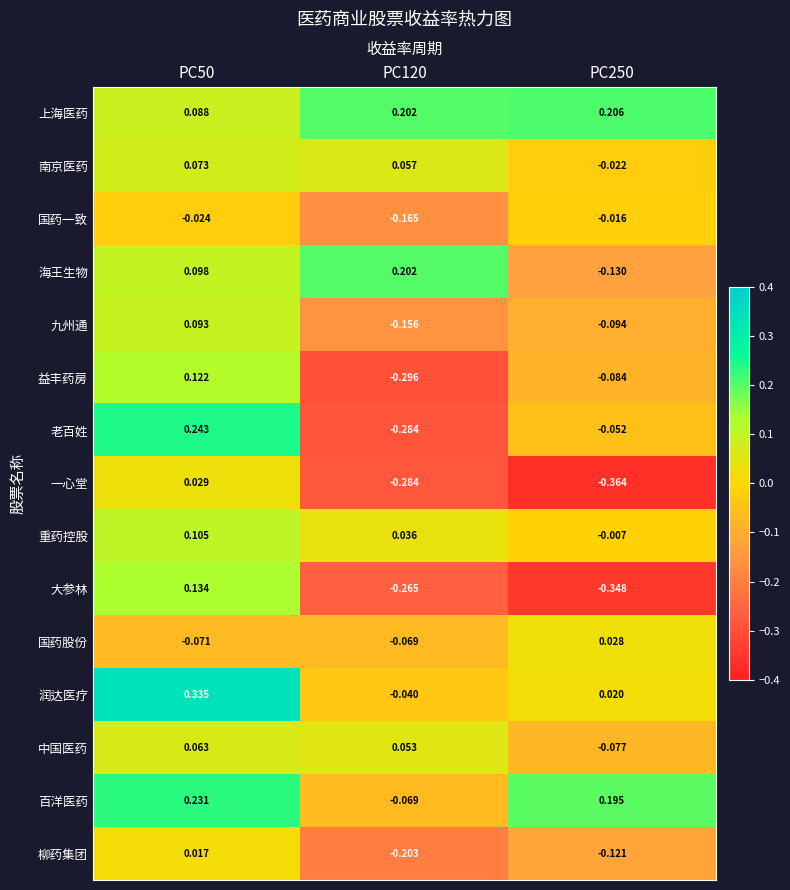

Rank the series at PC250 from highest to lowest value.

上海医药, 百洋医药, 国药股份, 润达医疗, 重药控股, 国药一致, 南京医药, 老百姓, 中国医药, 益丰药房, 九州通, 柳药集团, 海王生物, 大参林, 一心堂